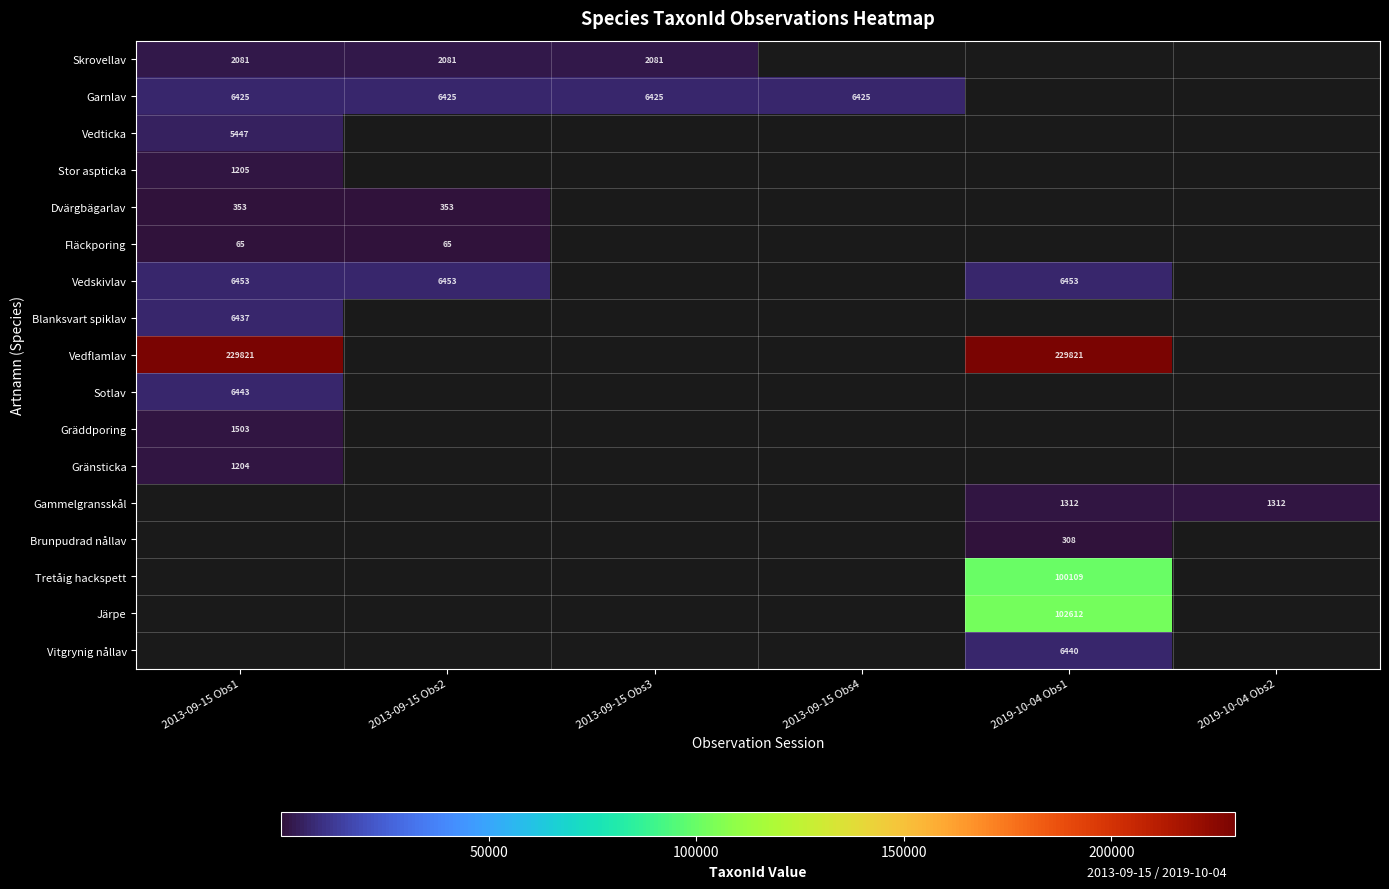

Which category has the highest value across all series?

2013-09-15 Obs1